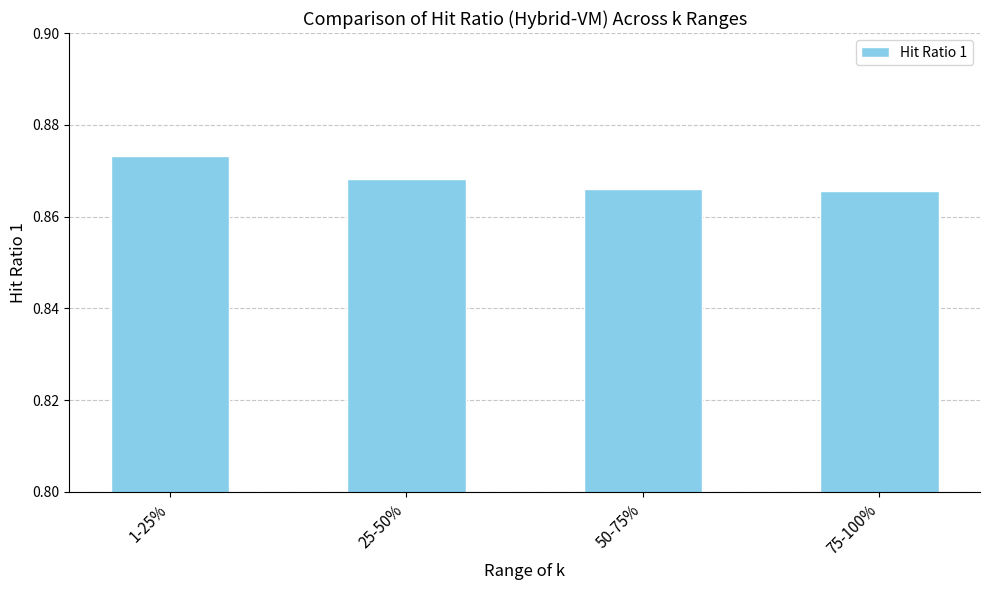

How many distinct data groups are displayed?

1